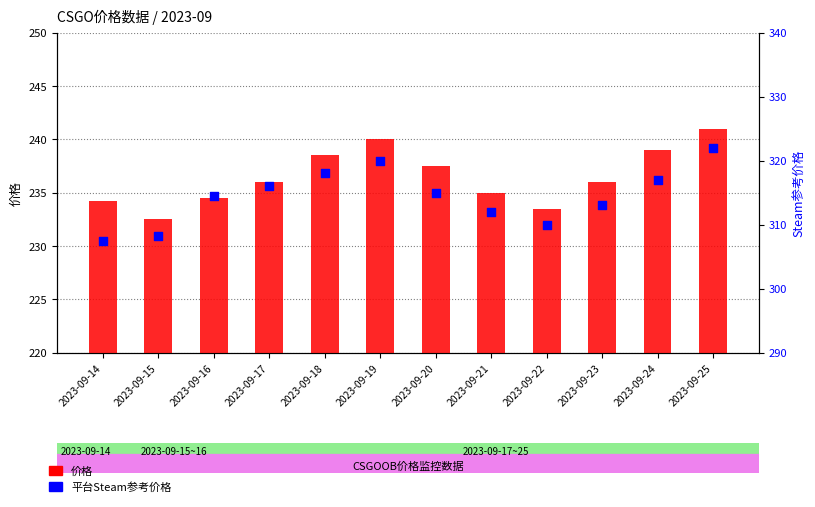

What are all the series names shown in the legend?

价格, 平台Steam参考价格